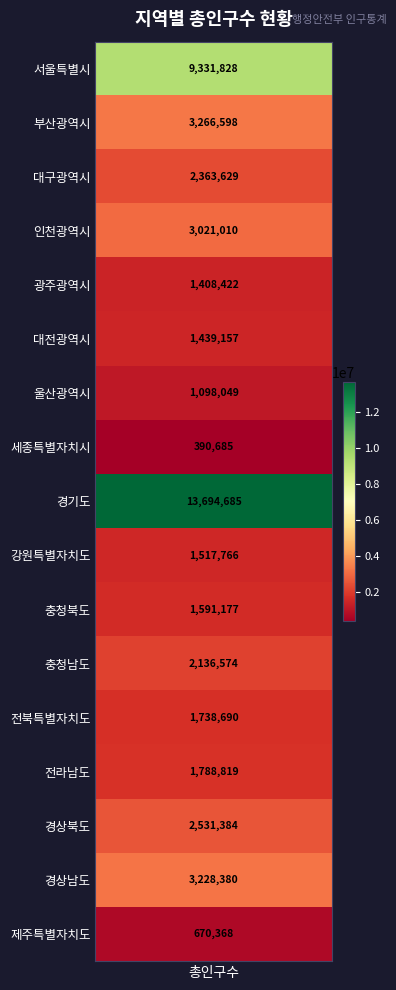

What is the change in value from 대구광역시 to 충청남도?

-227055